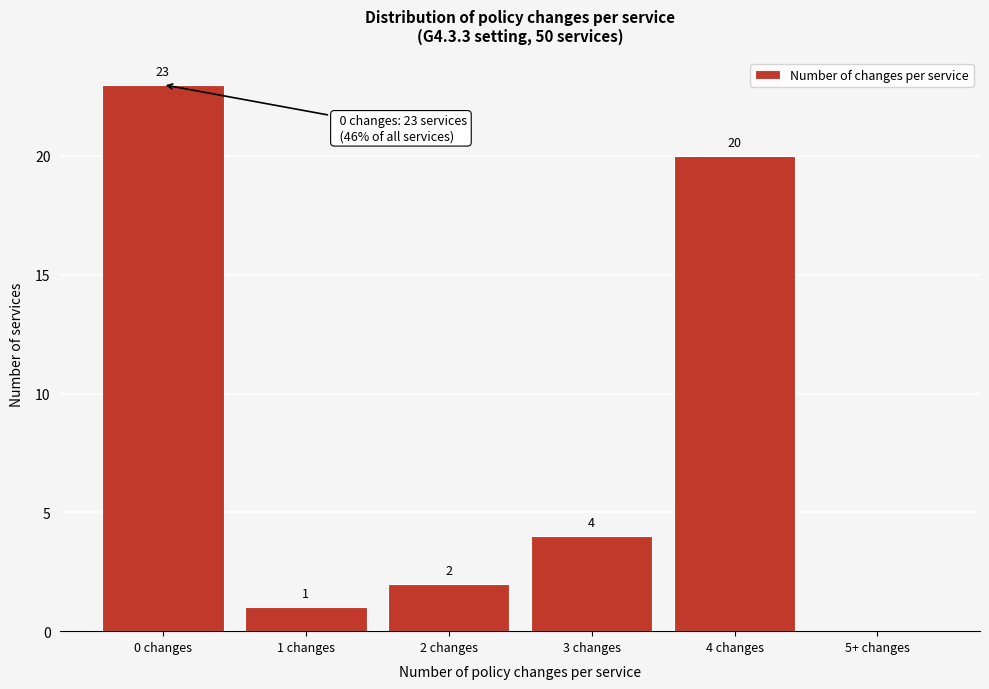

Reading left to right, list all the values displayed in this chart.

0 changes=23	1 changes=1	2 changes=2	3 changes=4	4 changes=20	5+ changes=0